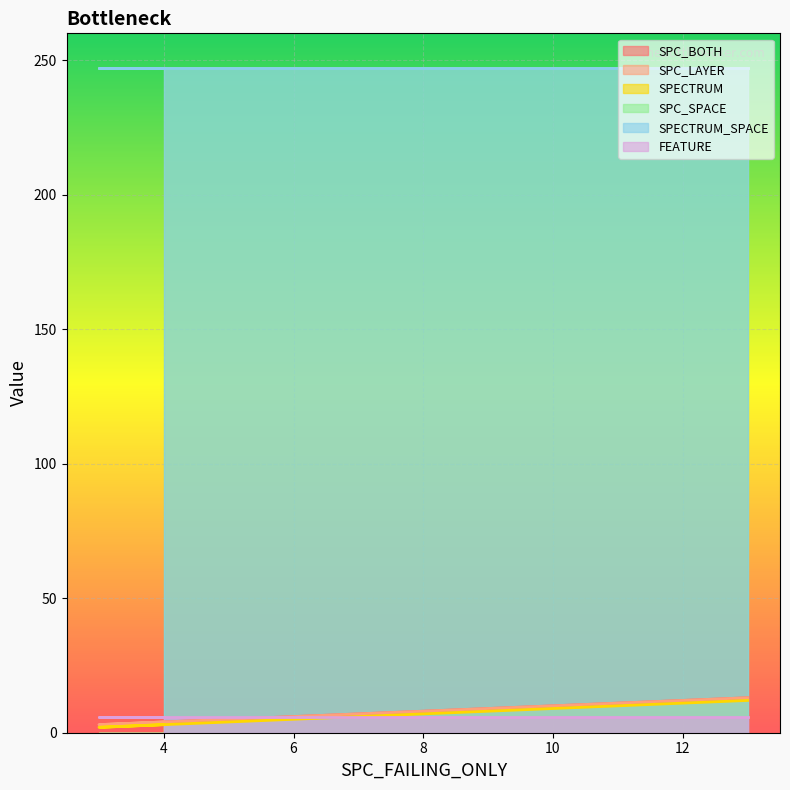

What is the average value of the SPECTRUM series?

6